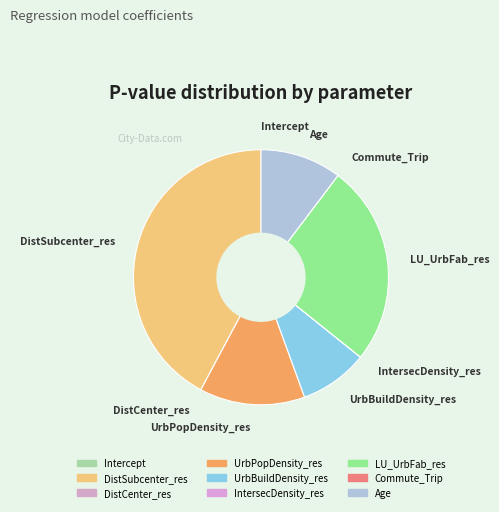

Count the number of slices in the pie.

9